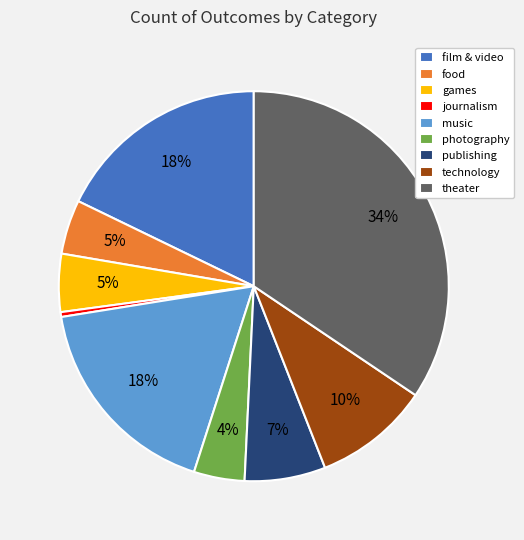

Which slice is the smallest?

journalism